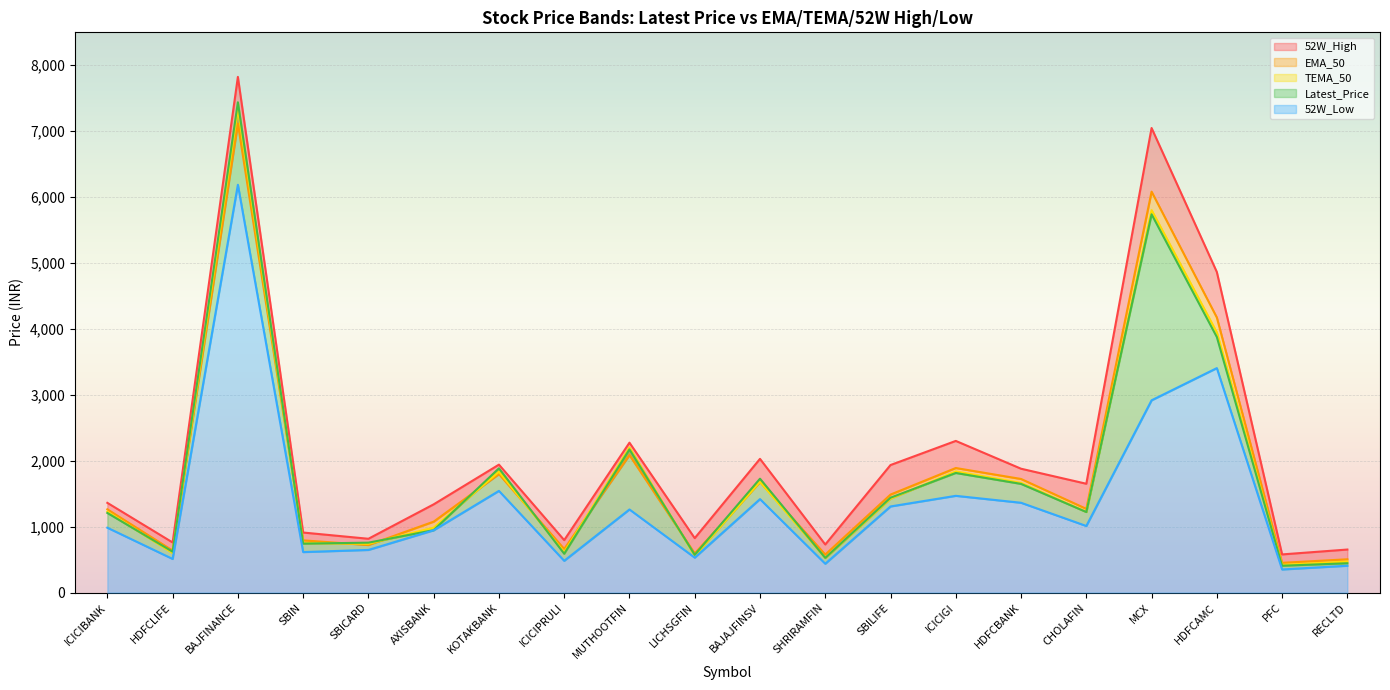

Is it true that 52W_High equals 1626.6 at SBIN?

False